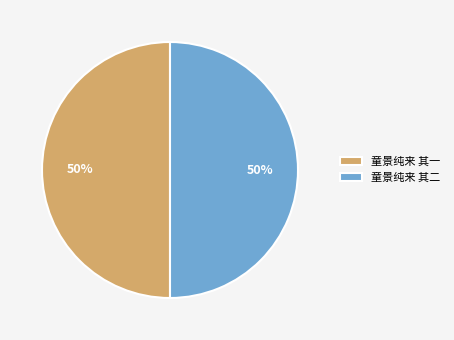

To the nearest percent, what percentage of the pie is 童景纯来 其一?

50%